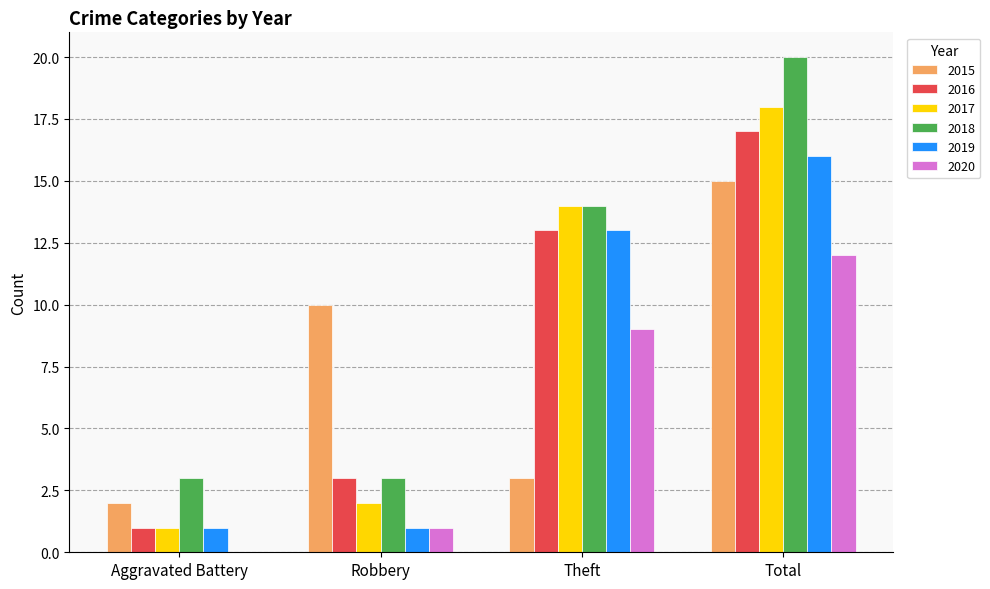

How many data points does each series have?

4